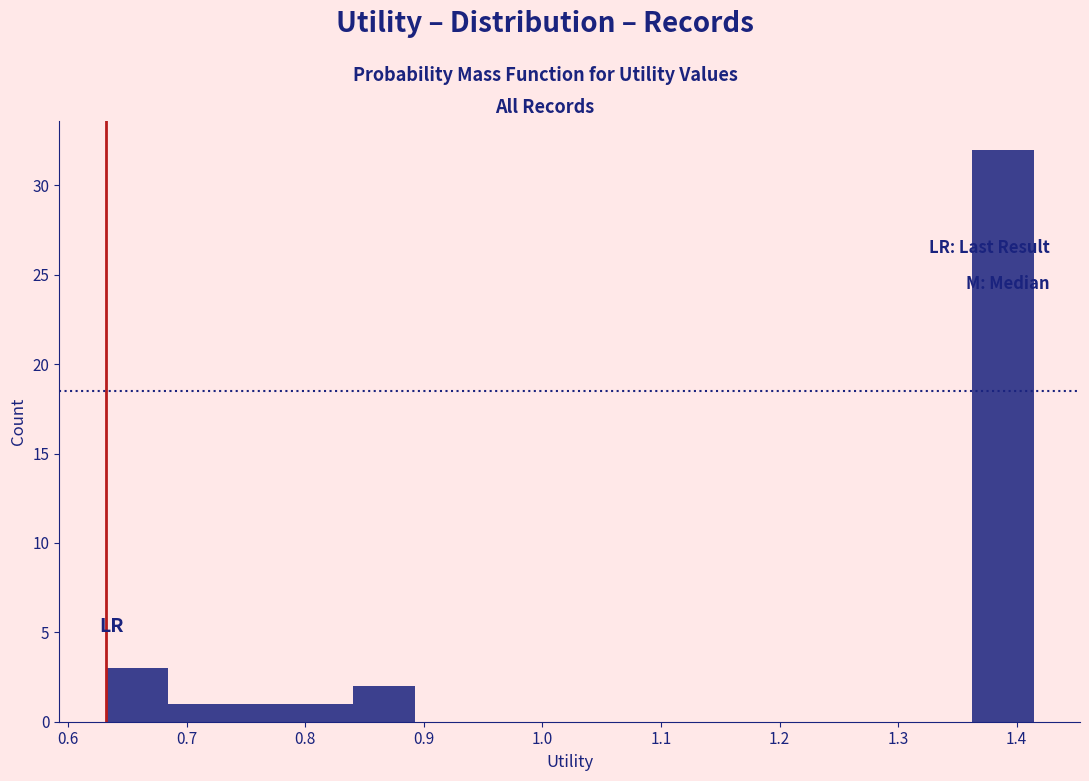

Which range on the x-axis has the tallest bar?

1.36 to 1.41